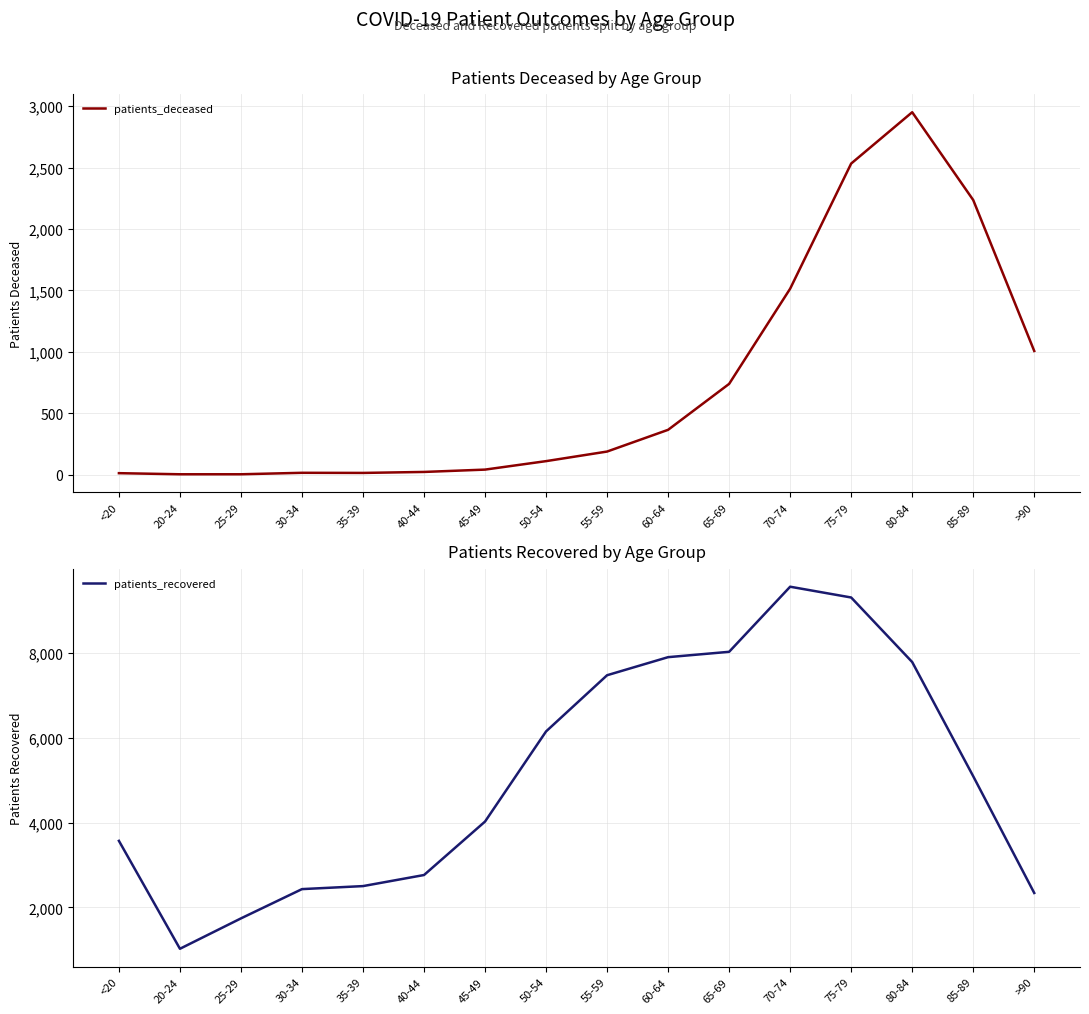

What is the difference between the patients_deceased values at 80-84 and 35-39?

2937